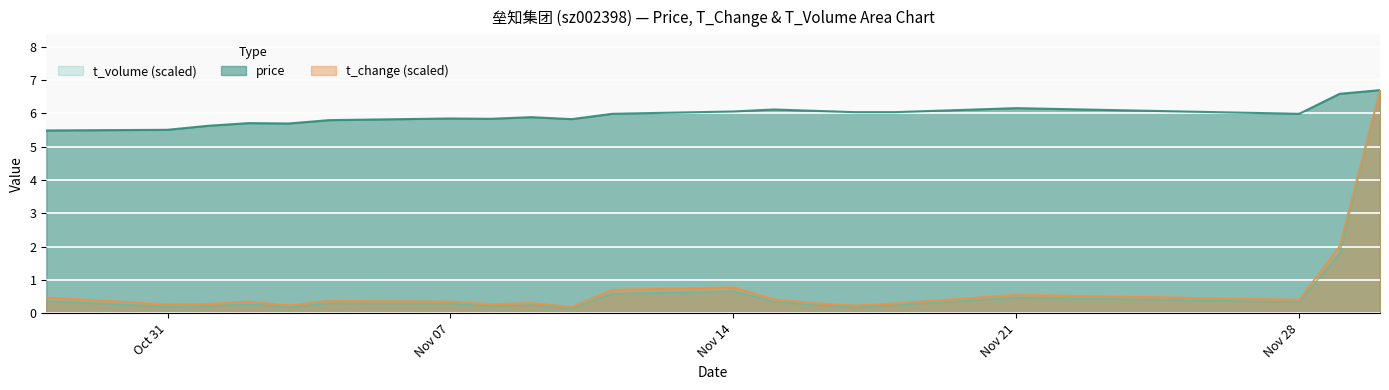

In t_volume, how many points are lower than both neighbors (excluding endpoints)?

6